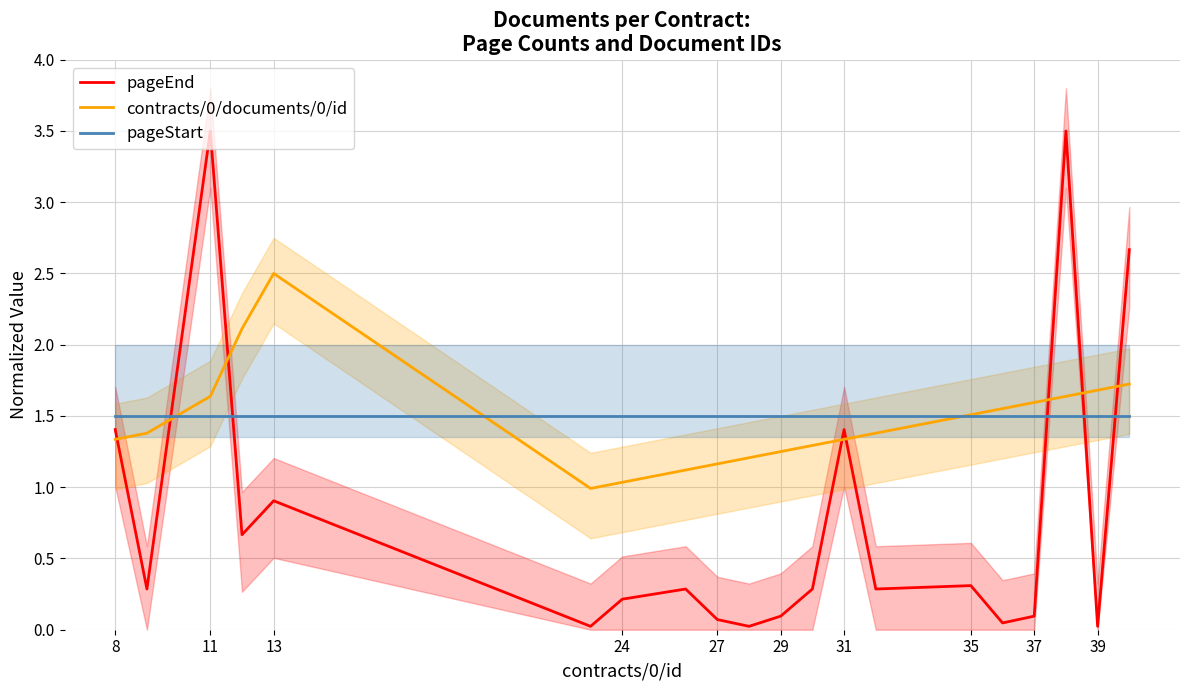

What is the highest value of the contracts/0/documents/0/id series?

2.5